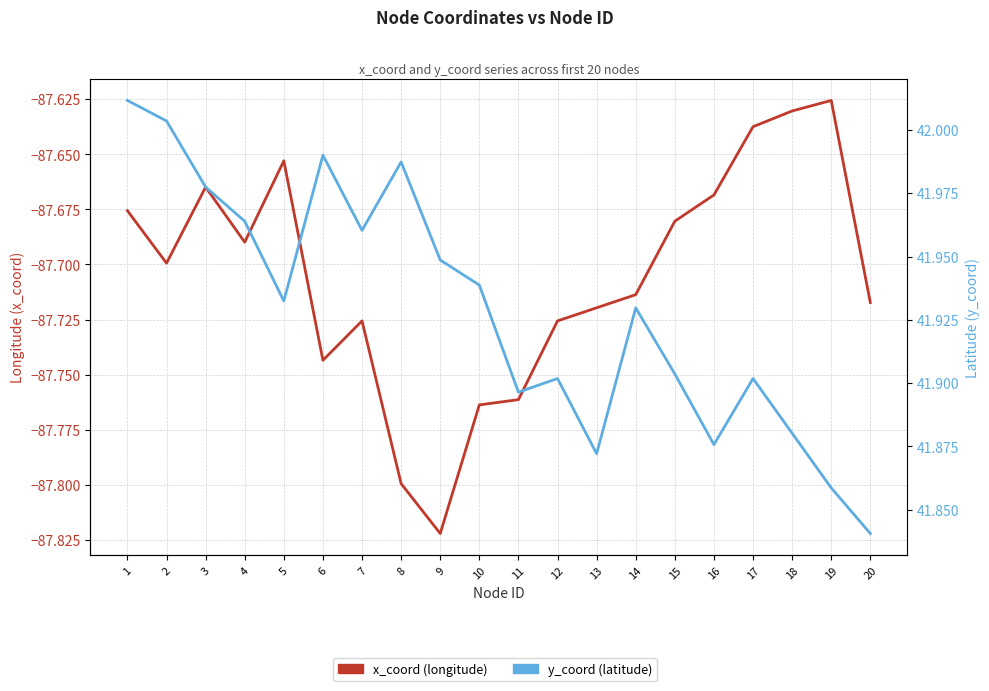

What is the highest value of the x_coord (longitude) series?

-87.6